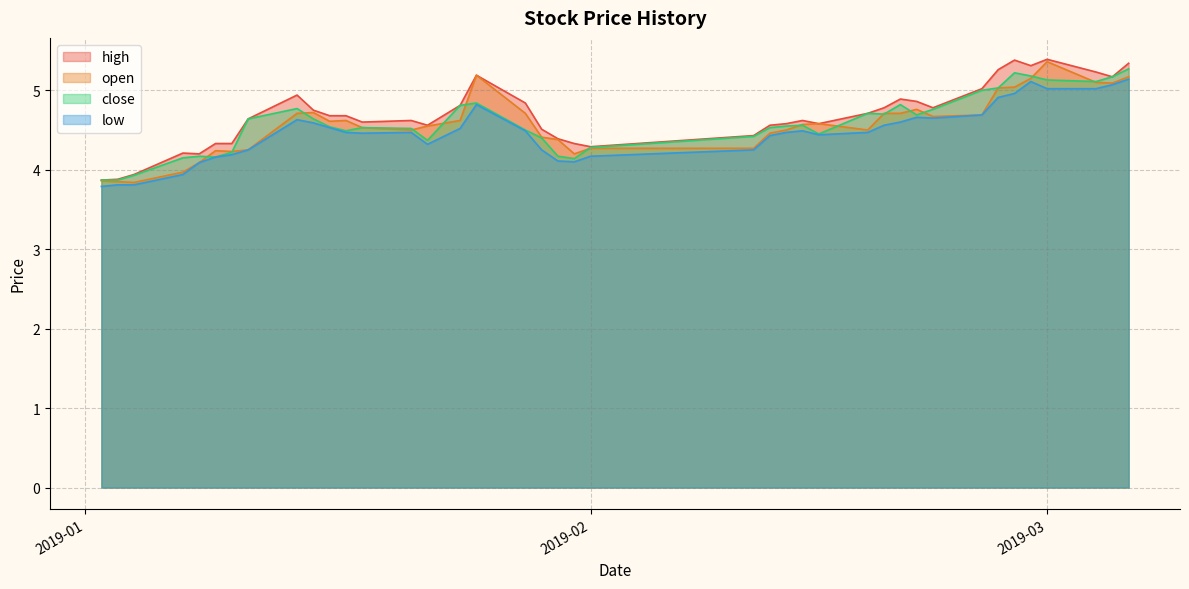

What is the difference between the maximum and minimum values in the open series?

1.5